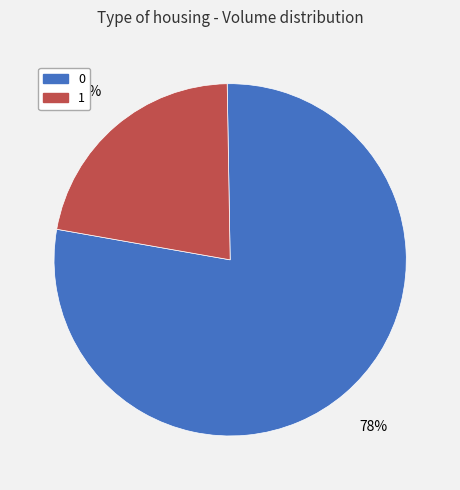

Is the sum of 1 and 0 greater than half?

Yes